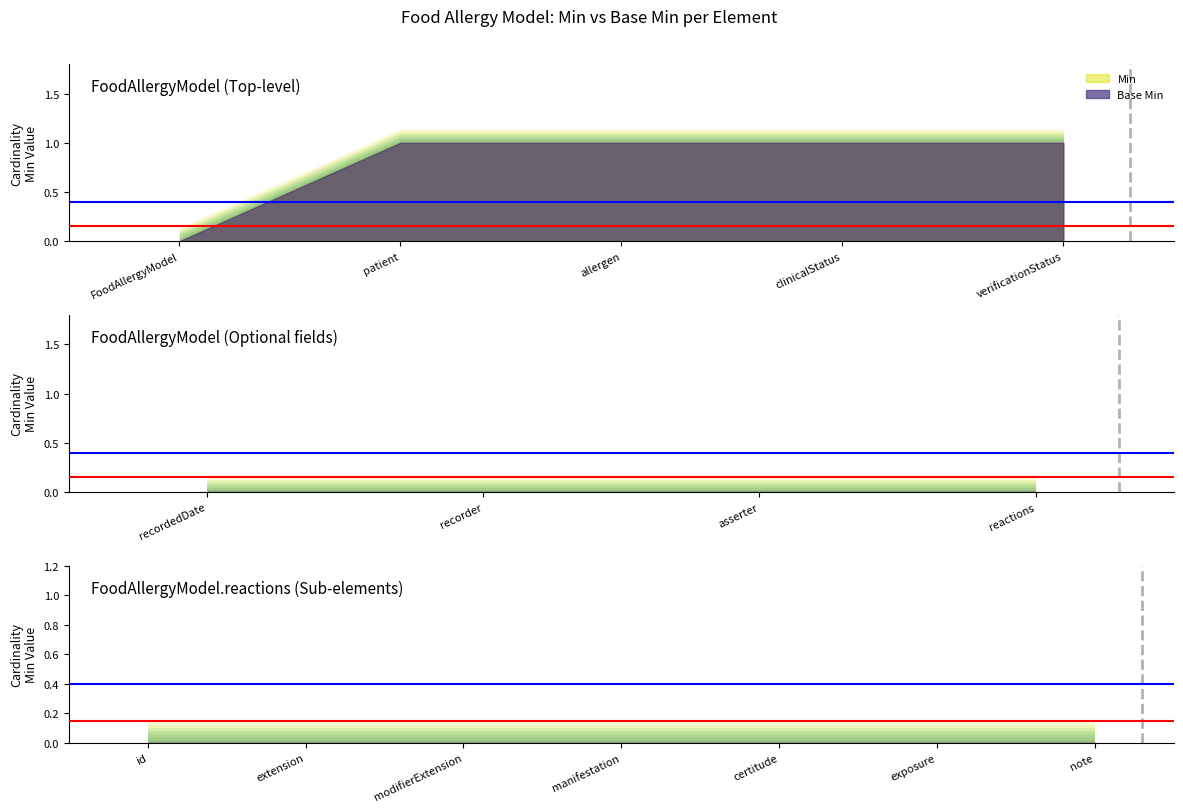

Is the value of Base Min at FoodAllergyModel.recorder greater than the value of Min at FoodAllergyModel.reactions.modifierExtension?

No